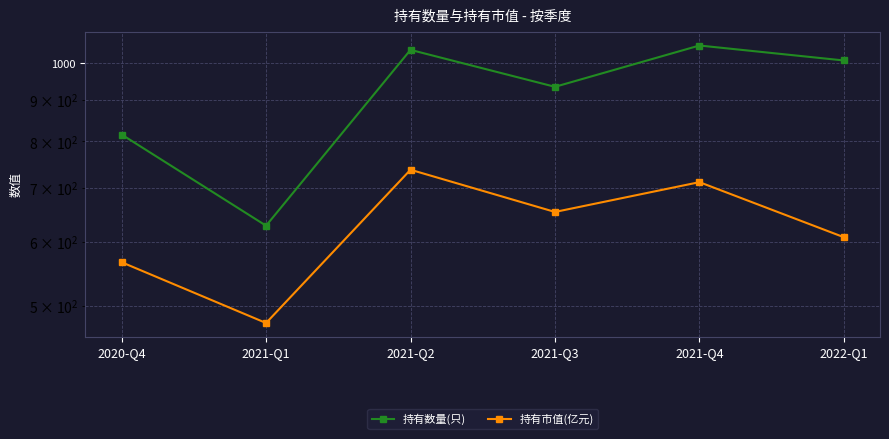

What is the sum of all 持有市值(亿元) values?

3756.2